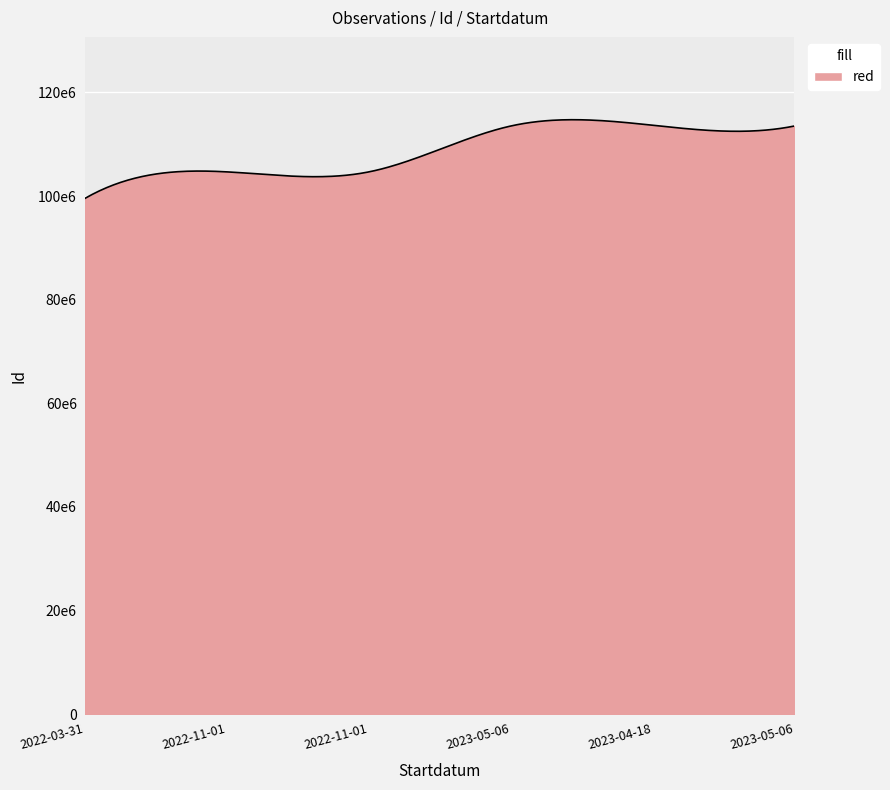

Does the chart display data point markers on the line(s)?

No